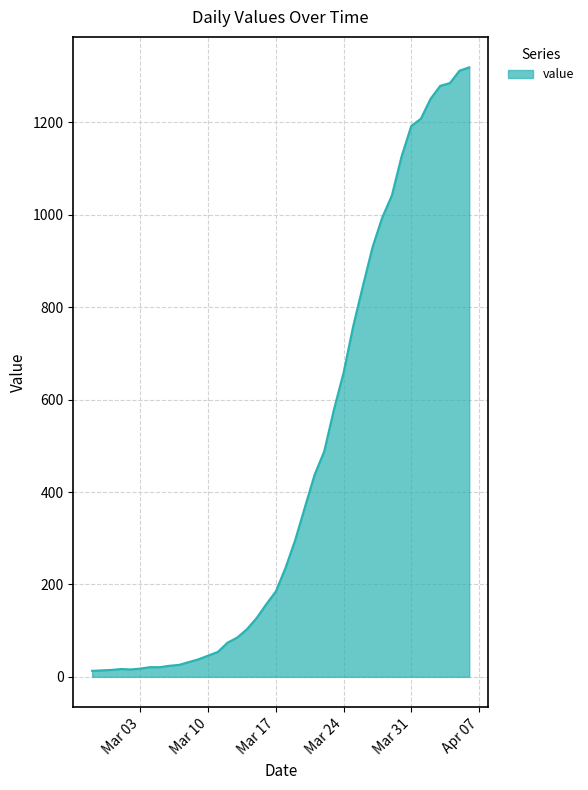

What is the greatest value displayed?

1319